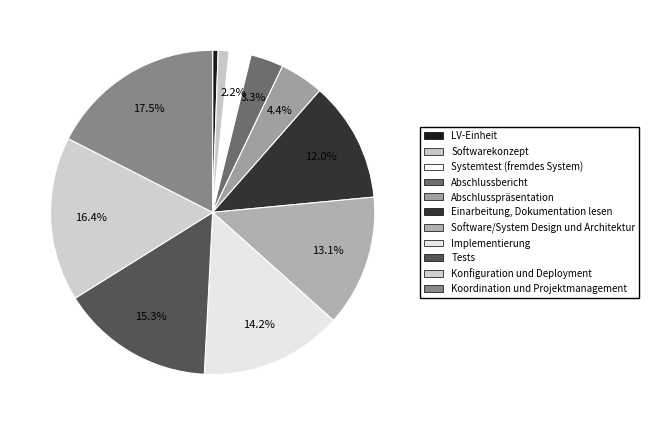

To the nearest percent, what portion does Systemtest (fremdes System) represent?

2%